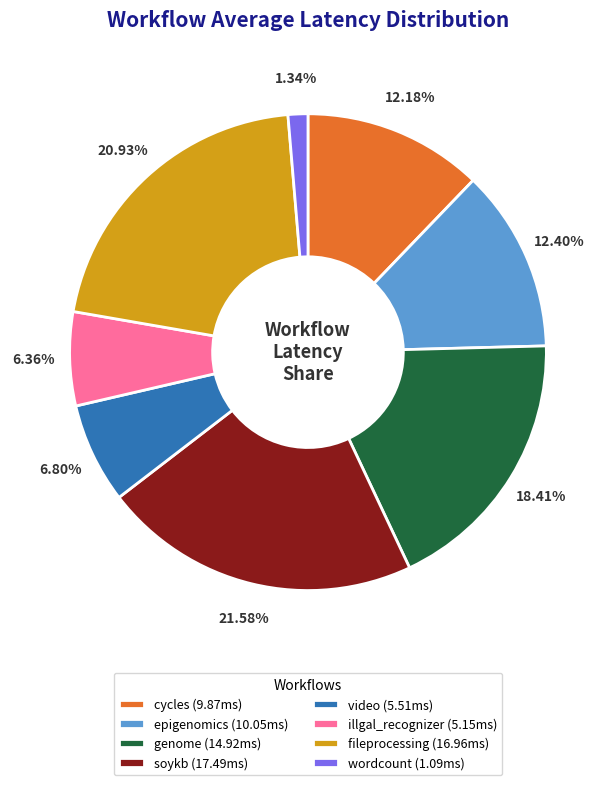

Is there any slice that represents more than half of the pie?

No